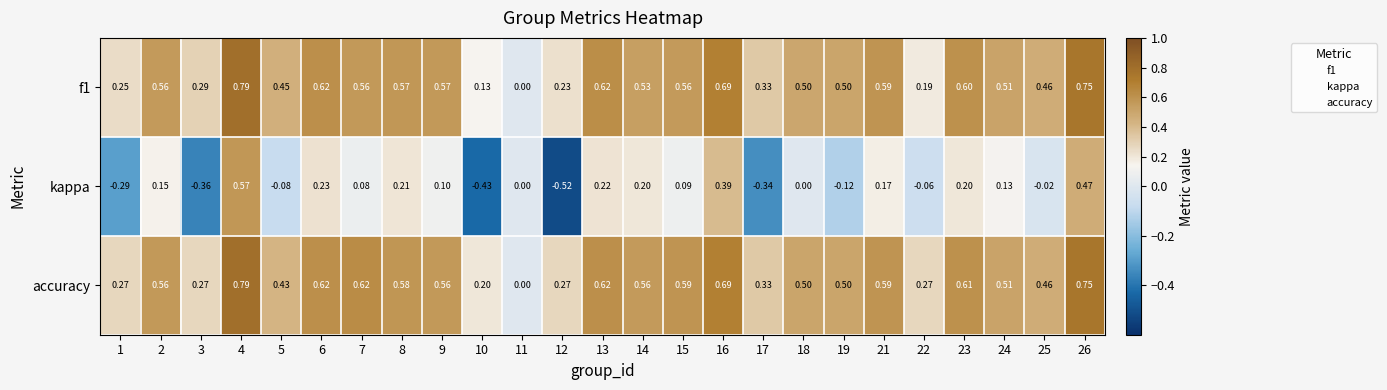

Which series changed the most between 2 and 10?

kappa